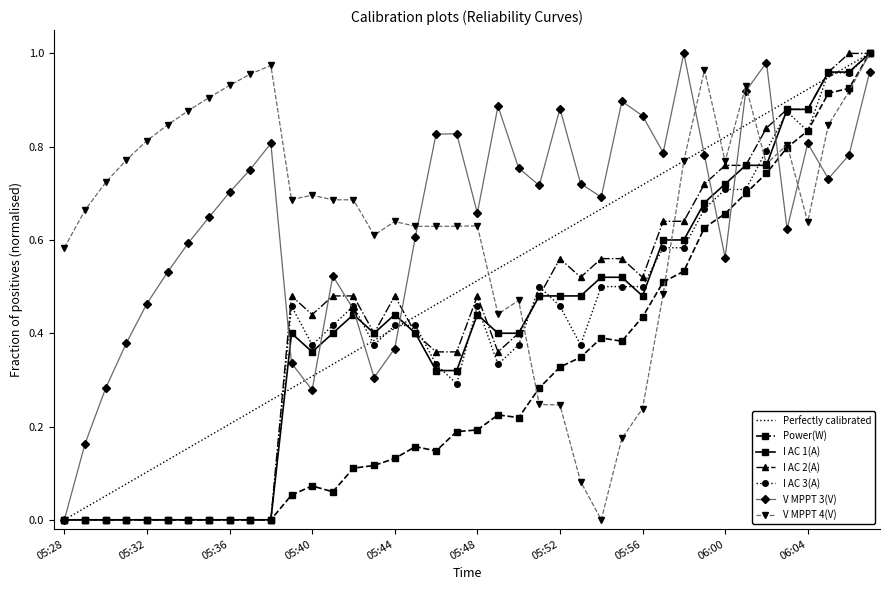

How many intersections are there between I AC 1(A) and V MPPT 4(V)?

3